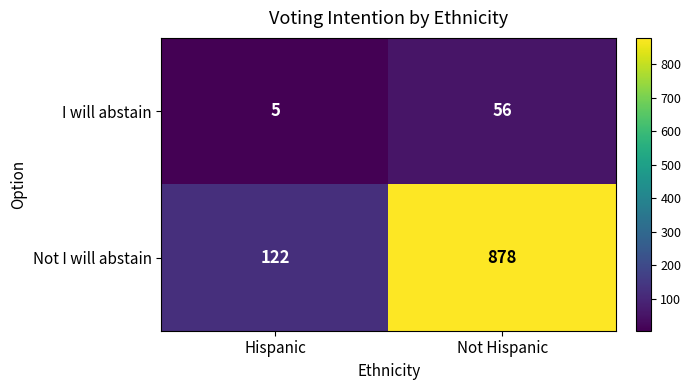

Is it true that Not I will abstain equals 45 at Hispanic?

False